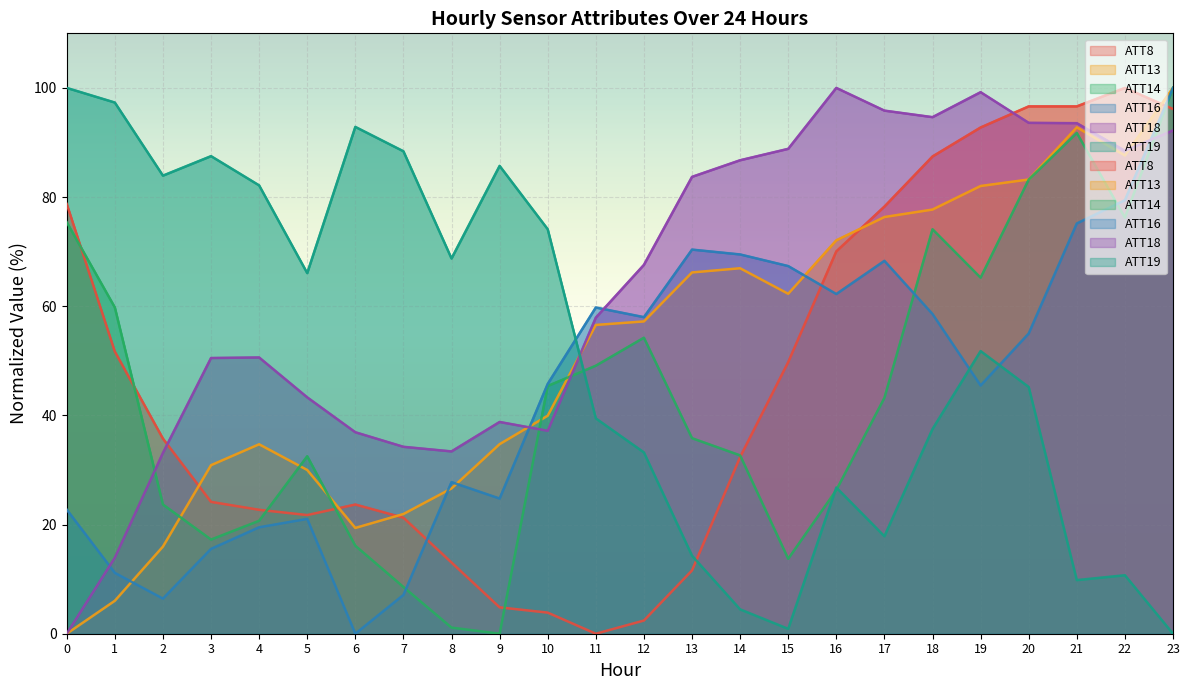

How many categories are shown in the chart?

24